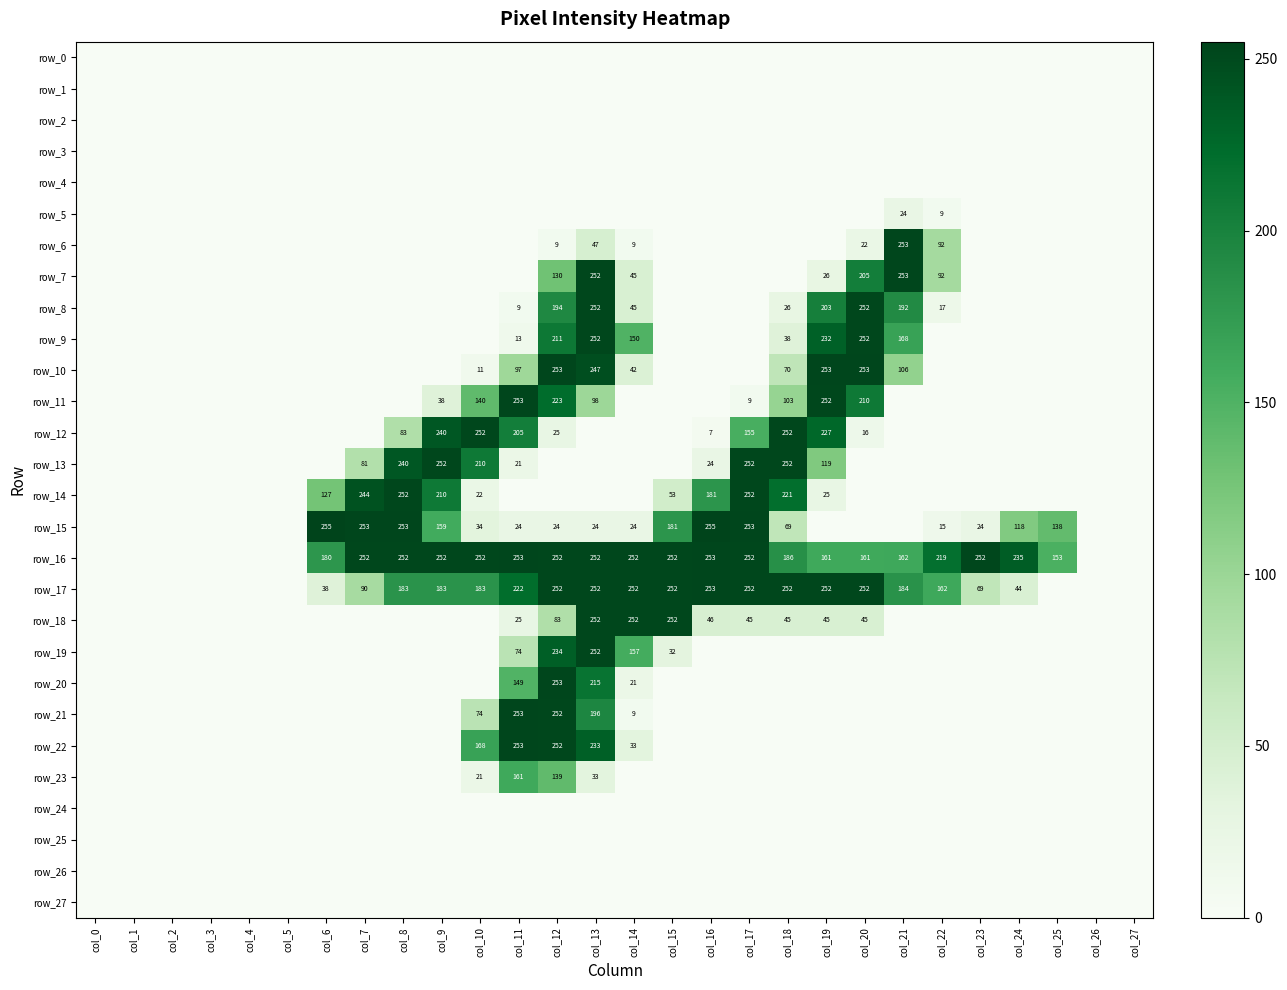

Reading left to right, transcribe all the data shown in this chart.

row_0: col_0=0	col_1=0	col_2=0	col_3=0	col_4=0	col_5=0	col_6=0	col_7=0	col_8=0	col_9=0	col_10=0	col_11=0	col_12=0	col_13=0	col_14=0	col_15=0	col_16=0	col_17=0	col_18=0	col_19=0	col_20=0	col_21=0	col_22=0	col_23=0	col_24=0	col_25=0	col_26=0	col_27=0
row_1: col_0=0	col_1=0	col_2=0	col_3=0	col_4=0	col_5=0	col_6=0	col_7=0	col_8=0	col_9=0	col_10=0	col_11=0	col_12=0	col_13=0	col_14=0	col_15=0	col_16=0	col_17=0	col_18=0	col_19=0	col_20=0	col_21=0	col_22=0	col_23=0	col_24=0	col_25=0	col_26=0	col_27=0
row_2: col_0=0	col_1=0	col_2=0	col_3=0	col_4=0	col_5=0	col_6=0	col_7=0	col_8=0	col_9=0	col_10=0	col_11=0	col_12=0	col_13=0	col_14=0	col_15=0	col_16=0	col_17=0	col_18=0	col_19=0	col_20=0	col_21=0	col_22=0	col_23=0	col_24=0	col_25=0	col_26=0	col_27=0
row_3: col_0=0	col_1=0	col_2=0	col_3=0	col_4=0	col_5=0	col_6=0	col_7=0	col_8=0	col_9=0	col_10=0	col_11=0	col_12=0	col_13=0	col_14=0	col_15=0	col_16=0	col_17=0	col_18=0	col_19=0	col_20=0	col_21=0	col_22=0	col_23=0	col_24=0	col_25=0	col_26=0	col_27=0
row_4: col_0=0	col_1=0	col_2=0	col_3=0	col_4=0	col_5=0	col_6=0	col_7=0	col_8=0	col_9=0	col_10=0	col_11=0	col_12=0	col_13=0	col_14=0	col_15=0	col_16=0	col_17=0	col_18=0	col_19=0	col_20=0	col_21=0	col_22=0	col_23=0	col_24=0	col_25=0	col_26=0	col_27=0
row_5: col_0=0	col_1=0	col_2=0	col_3=0	col_4=0	col_5=0	col_6=0	col_7=0	col_8=0	col_9=0	col_10=0	col_11=0	col_12=0	col_13=0	col_14=0	col_15=0	col_16=0	col_17=0	col_18=0	col_19=0	col_20=0	col_21=24	col_22=9	col_23=0	col_24=0	col_25=0	col_26=0	col_27=0
row_6: col_0=0	col_1=0	col_2=0	col_3=0	col_4=0	col_5=0	col_6=0	col_7=0	col_8=0	col_9=0	col_10=0	col_11=0	col_12=9	col_13=47	col_14=9	col_15=0	col_16=0	col_17=0	col_18=0	col_19=0	col_20=22	col_21=253	col_22=92	col_23=0	col_24=0	col_25=0	col_26=0	col_27=0
row_7: col_0=0	col_1=0	col_2=0	col_3=0	col_4=0	col_5=0	col_6=0	col_7=0	col_8=0	col_9=0	col_10=0	col_11=0	col_12=130	col_13=252	col_14=45	col_15=0	col_16=0	col_17=0	col_18=0	col_19=26	col_20=205	col_21=253	col_22=92	col_23=0	col_24=0	col_25=0	col_26=0	col_27=0
row_8: col_0=0	col_1=0	col_2=0	col_3=0	col_4=0	col_5=0	col_6=0	col_7=0	col_8=0	col_9=0	col_10=0	col_11=9	col_12=194	col_13=252	col_14=45	col_15=0	col_16=0	col_17=0	col_18=26	col_19=203	col_20=252	col_21=192	col_22=17	col_23=0	col_24=0	col_25=0	col_26=0	col_27=0
row_9: col_0=0	col_1=0	col_2=0	col_3=0	col_4=0	col_5=0	col_6=0	col_7=0	col_8=0	col_9=0	col_10=0	col_11=13	col_12=211	col_13=252	col_14=150	col_15=0	col_16=0	col_17=0	col_18=38	col_19=232	col_20=252	col_21=168	col_22=0	col_23=0	col_24=0	col_25=0	col_26=0	col_27=0
row_10: col_0=0	col_1=0	col_2=0	col_3=0	col_4=0	col_5=0	col_6=0	col_7=0	col_8=0	col_9=0	col_10=11	col_11=97	col_12=253	col_13=247	col_14=42	col_15=0	col_16=0	col_17=0	col_18=70	col_19=253	col_20=253	col_21=106	col_22=0	col_23=0	col_24=0	col_25=0	col_26=0	col_27=0
row_11: col_0=0	col_1=0	col_2=0	col_3=0	col_4=0	col_5=0	col_6=0	col_7=0	col_8=0	col_9=38	col_10=140	col_11=253	col_12=223	col_13=98	col_14=0	col_15=0	col_16=0	col_17=9	col_18=103	col_19=252	col_20=210	col_21=0	col_22=0	col_23=0	col_24=0	col_25=0	col_26=0	col_27=0
row_12: col_0=0	col_1=0	col_2=0	col_3=0	col_4=0	col_5=0	col_6=0	col_7=0	col_8=83	col_9=240	col_10=252	col_11=205	col_12=25	col_13=0	col_14=0	col_15=0	col_16=7	col_17=155	col_18=252	col_19=227	col_20=16	col_21=0	col_22=0	col_23=0	col_24=0	col_25=0	col_26=0	col_27=0
row_13: col_0=0	col_1=0	col_2=0	col_3=0	col_4=0	col_5=0	col_6=0	col_7=81	col_8=240	col_9=252	col_10=210	col_11=21	col_12=0	col_13=0	col_14=0	col_15=0	col_16=24	col_17=252	col_18=252	col_19=119	col_20=0	col_21=0	col_22=0	col_23=0	col_24=0	col_25=0	col_26=0	col_27=0
row_14: col_0=0	col_1=0	col_2=0	col_3=0	col_4=0	col_5=0	col_6=127	col_7=244	col_8=252	col_9=210	col_10=22	col_11=0	col_12=0	col_13=0	col_14=0	col_15=53	col_16=181	col_17=252	col_18=221	col_19=25	col_20=0	col_21=0	col_22=0	col_23=0	col_24=0	col_25=0	col_26=0	col_27=0
row_15: col_0=0	col_1=0	col_2=0	col_3=0	col_4=0	col_5=0	col_6=255	col_7=253	col_8=253	col_9=159	col_10=34	col_11=24	col_12=24	col_13=24	col_14=24	col_15=181	col_16=255	col_17=253	col_18=69	col_19=0	col_20=0	col_21=0	col_22=15	col_23=24	col_24=118	col_25=138	col_26=0	col_27=0
row_16: col_0=0	col_1=0	col_2=0	col_3=0	col_4=0	col_5=0	col_6=180	col_7=252	col_8=252	col_9=252	col_10=252	col_11=253	col_12=252	col_13=252	col_14=252	col_15=252	col_16=253	col_17=252	col_18=186	col_19=161	col_20=161	col_21=162	col_22=219	col_23=252	col_24=235	col_25=153	col_26=0	col_27=0
row_17: col_0=0	col_1=0	col_2=0	col_3=0	col_4=0	col_5=0	col_6=38	col_7=90	col_8=183	col_9=183	col_10=183	col_11=222	col_12=252	col_13=252	col_14=252	col_15=252	col_16=253	col_17=252	col_18=252	col_19=252	col_20=252	col_21=184	col_22=162	col_23=69	col_24=44	col_25=0	col_26=0	col_27=0
row_18: col_0=0	col_1=0	col_2=0	col_3=0	col_4=0	col_5=0	col_6=0	col_7=0	col_8=0	col_9=0	col_10=0	col_11=25	col_12=83	col_13=252	col_14=252	col_15=252	col_16=46	col_17=45	col_18=45	col_19=45	col_20=45	col_21=0	col_22=0	col_23=0	col_24=0	col_25=0	col_26=0	col_27=0
row_19: col_0=0	col_1=0	col_2=0	col_3=0	col_4=0	col_5=0	col_6=0	col_7=0	col_8=0	col_9=0	col_10=0	col_11=74	col_12=234	col_13=252	col_14=157	col_15=32	col_16=0	col_17=0	col_18=0	col_19=0	col_20=0	col_21=0	col_22=0	col_23=0	col_24=0	col_25=0	col_26=0	col_27=0
row_20: col_0=0	col_1=0	col_2=0	col_3=0	col_4=0	col_5=0	col_6=0	col_7=0	col_8=0	col_9=0	col_10=0	col_11=149	col_12=253	col_13=215	col_14=21	col_15=0	col_16=0	col_17=0	col_18=0	col_19=0	col_20=0	col_21=0	col_22=0	col_23=0	col_24=0	col_25=0	col_26=0	col_27=0
row_21: col_0=0	col_1=0	col_2=0	col_3=0	col_4=0	col_5=0	col_6=0	col_7=0	col_8=0	col_9=0	col_10=74	col_11=253	col_12=252	col_13=196	col_14=9	col_15=0	col_16=0	col_17=0	col_18=0	col_19=0	col_20=0	col_21=0	col_22=0	col_23=0	col_24=0	col_25=0	col_26=0	col_27=0
row_22: col_0=0	col_1=0	col_2=0	col_3=0	col_4=0	col_5=0	col_6=0	col_7=0	col_8=0	col_9=0	col_10=168	col_11=253	col_12=252	col_13=233	col_14=33	col_15=0	col_16=0	col_17=0	col_18=0	col_19=0	col_20=0	col_21=0	col_22=0	col_23=0	col_24=0	col_25=0	col_26=0	col_27=0
row_23: col_0=0	col_1=0	col_2=0	col_3=0	col_4=0	col_5=0	col_6=0	col_7=0	col_8=0	col_9=0	col_10=21	col_11=161	col_12=139	col_13=33	col_14=0	col_15=0	col_16=0	col_17=0	col_18=0	col_19=0	col_20=0	col_21=0	col_22=0	col_23=0	col_24=0	col_25=0	col_26=0	col_27=0
row_24: col_0=0	col_1=0	col_2=0	col_3=0	col_4=0	col_5=0	col_6=0	col_7=0	col_8=0	col_9=0	col_10=0	col_11=0	col_12=0	col_13=0	col_14=0	col_15=0	col_16=0	col_17=0	col_18=0	col_19=0	col_20=0	col_21=0	col_22=0	col_23=0	col_24=0	col_25=0	col_26=0	col_27=0
row_25: col_0=0	col_1=0	col_2=0	col_3=0	col_4=0	col_5=0	col_6=0	col_7=0	col_8=0	col_9=0	col_10=0	col_11=0	col_12=0	col_13=0	col_14=0	col_15=0	col_16=0	col_17=0	col_18=0	col_19=0	col_20=0	col_21=0	col_22=0	col_23=0	col_24=0	col_25=0	col_26=0	col_27=0
row_26: col_0=0	col_1=0	col_2=0	col_3=0	col_4=0	col_5=0	col_6=0	col_7=0	col_8=0	col_9=0	col_10=0	col_11=0	col_12=0	col_13=0	col_14=0	col_15=0	col_16=0	col_17=0	col_18=0	col_19=0	col_20=0	col_21=0	col_22=0	col_23=0	col_24=0	col_25=0	col_26=0	col_27=0
row_27: col_0=0	col_1=0	col_2=0	col_3=0	col_4=0	col_5=0	col_6=0	col_7=0	col_8=0	col_9=0	col_10=0	col_11=0	col_12=0	col_13=0	col_14=0	col_15=0	col_16=0	col_17=0	col_18=0	col_19=0	col_20=0	col_21=0	col_22=0	col_23=0	col_24=0	col_25=0	col_26=0	col_27=0